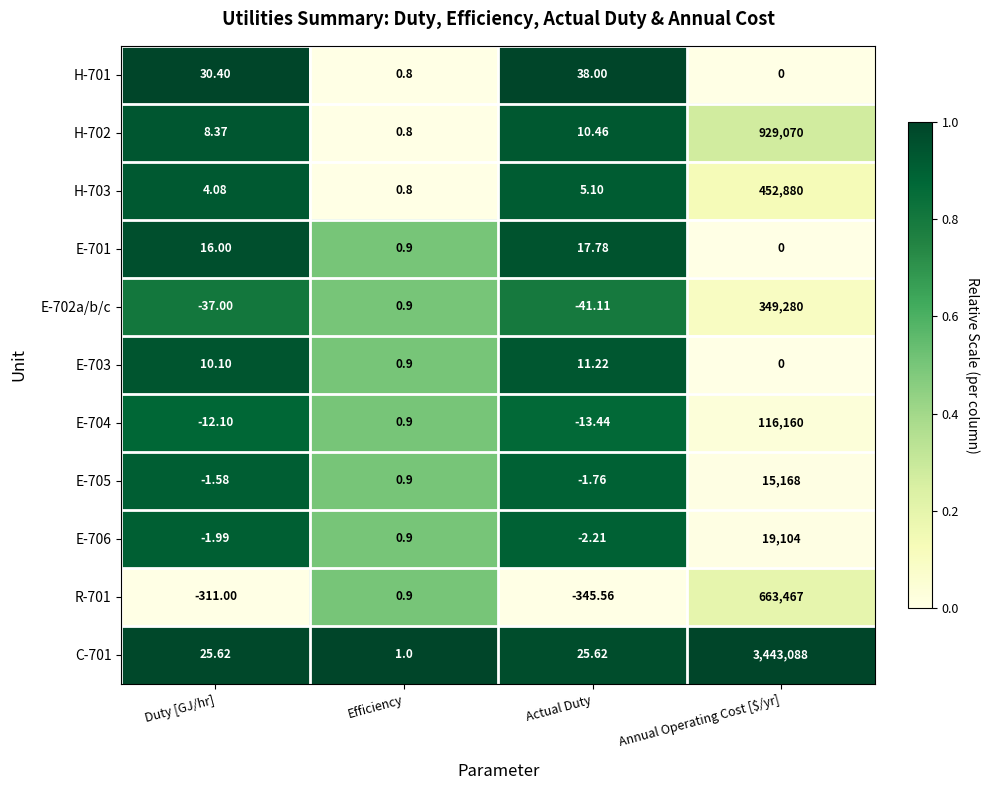

Which label corresponds to the largest value in the chart?

Annual Operating Cost [$/yr]